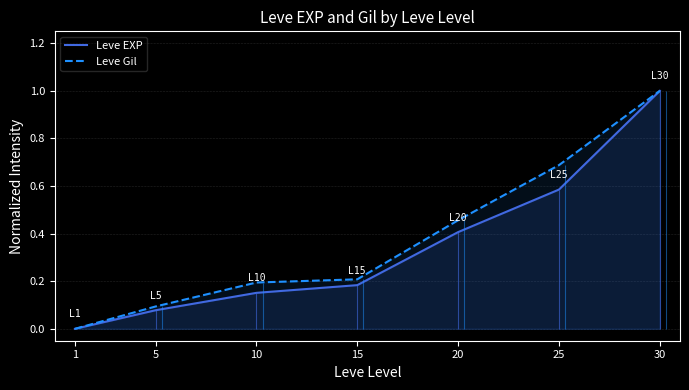

Read the Leve Gil value at 25.

0.7